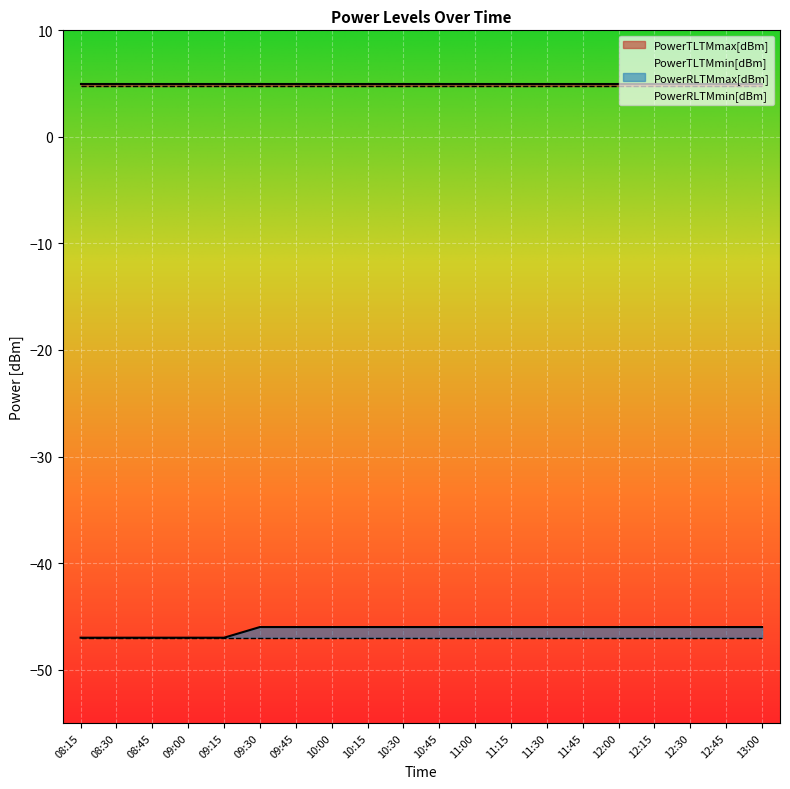

At which category does the chart reach its minimum across all series?

08:15